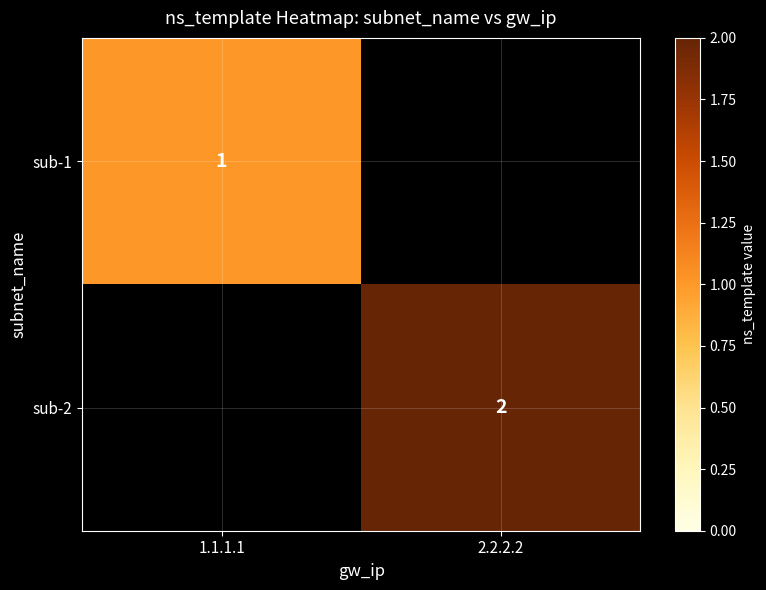

Is it true that sub-2 equals 1 at 2.2.2.2?

False